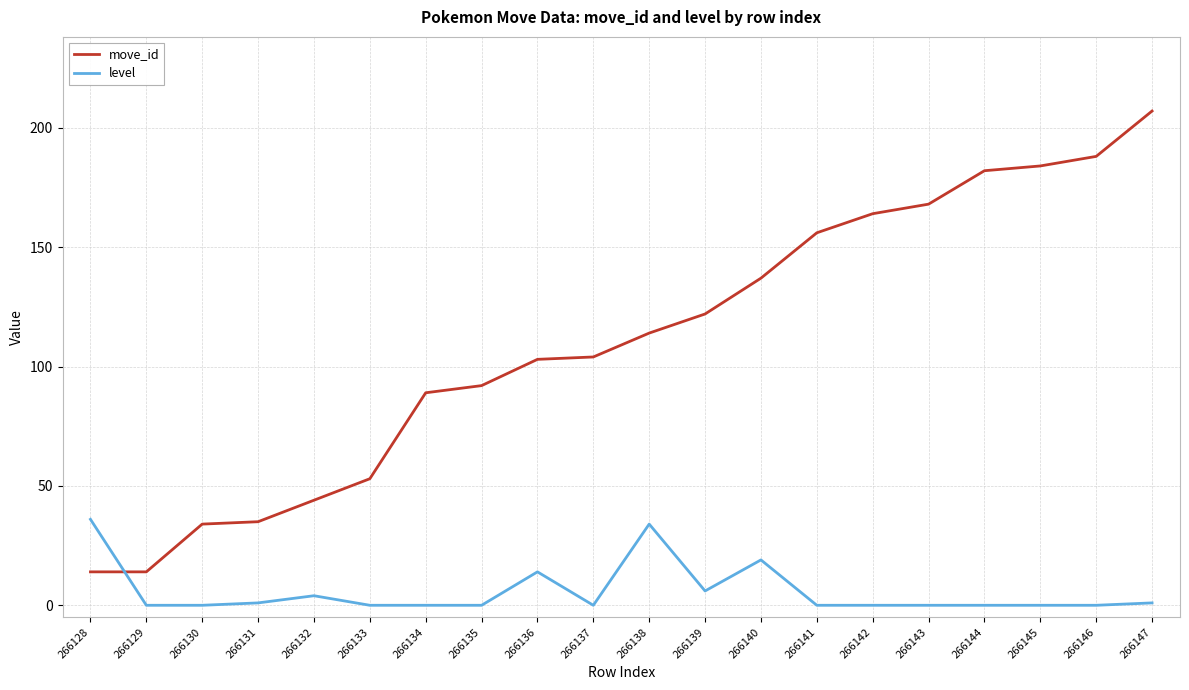

True or false: move_id and level cross at least once.

True